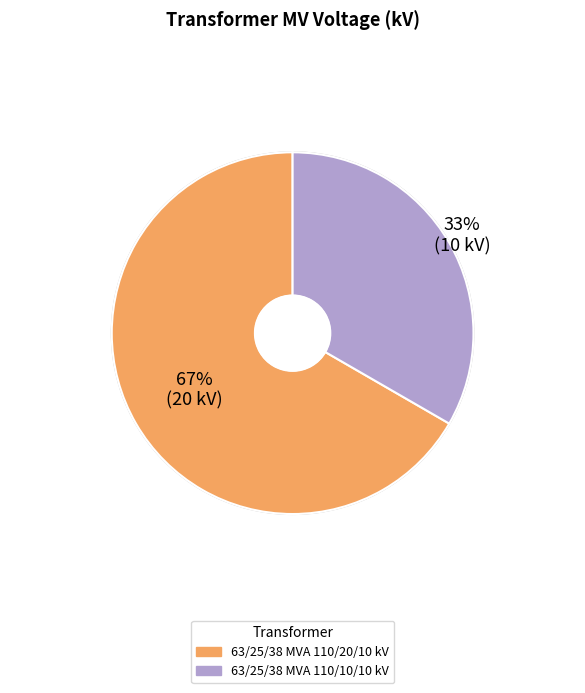

To the nearest percent, what percentage of the pie is 63/25/38 MVA 110/20/10 kV?

67%